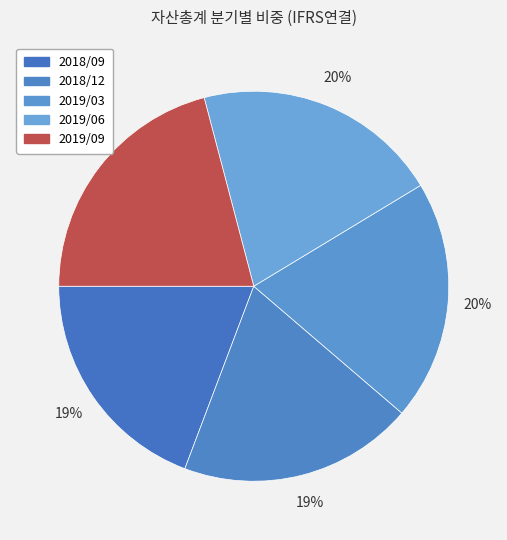

How many slices are in this pie chart?

5